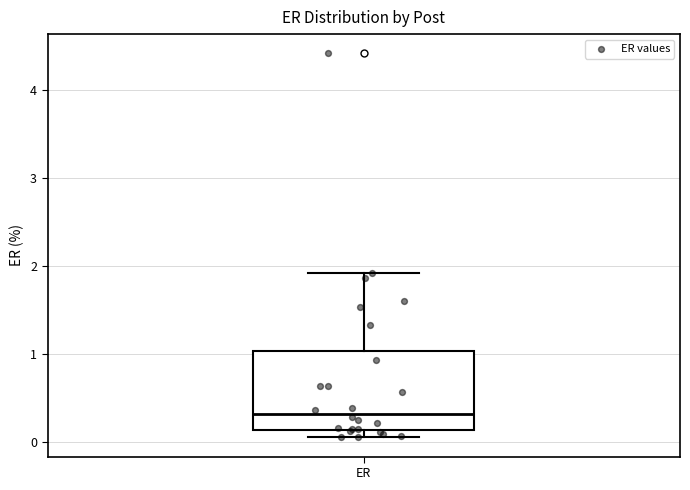

Read this box plot against the y-axis: the position of the median line, the range covered by the box, and the ends of both whiskers. The values are not printed on the chart, so give them approximately, as read against the axis.

median 0.3, box 0.1 to 1.0, whiskers 0.0 to 1.9